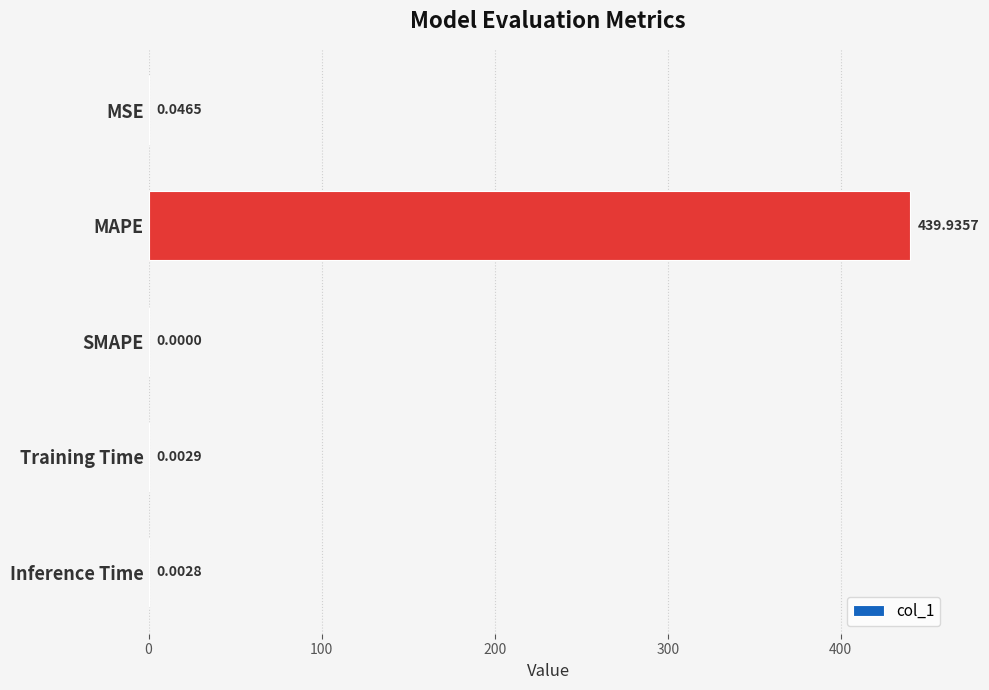

Which label corresponds to the largest value in the chart?

MAPE